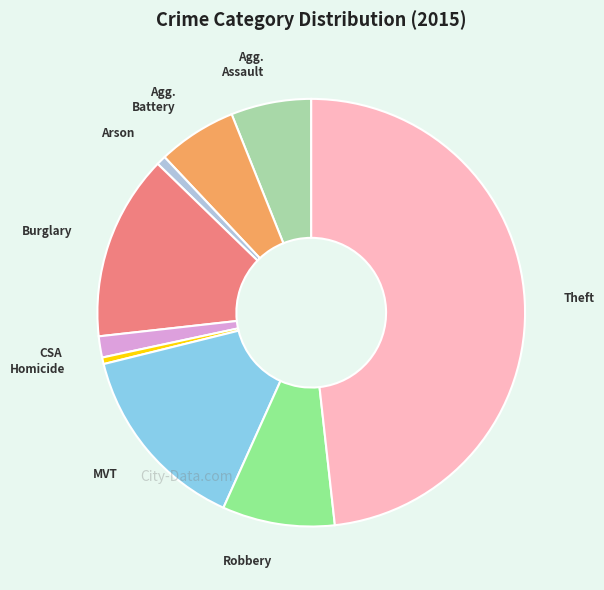

Does any single category account for the majority?

No